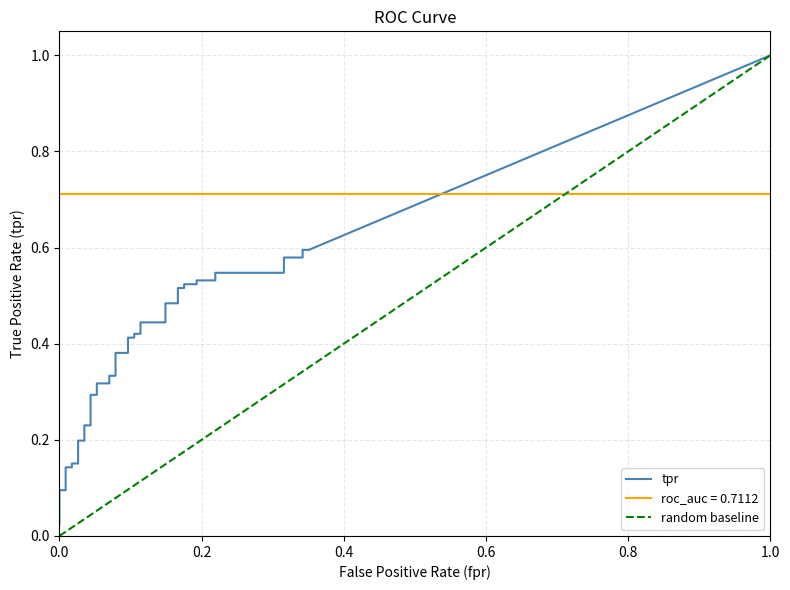

Reading left to right, transcribe all the data shown in this chart.

fpr: 0.0	0.0	0.0	0.0	0.0	0.0	0.0	0.0	0.0	0.0	0.0	0.0	0.0	0.1	0.1	0.1	0.1	0.1	0.1	0.1	0.1	0.1	0.1	0.1	0.1	0.1	0.1	0.2	0.2	0.2	0.2	0.2	0.2	0.2	0.2	0.3	0.3	0.3	0.3	0.4
tpr: 0.0	0.0	0.1	0.1	0.1	0.1	0.2	0.2	0.2	0.2	0.2	0.2	0.3	0.3	0.3	0.3	0.3	0.3	0.4	0.4	0.4	0.4	0.4	0.4	0.4	0.4	0.5	0.5	0.5	0.5	0.5	0.5	0.5	0.5	0.5	0.5	0.6	0.6	0.6	0.6